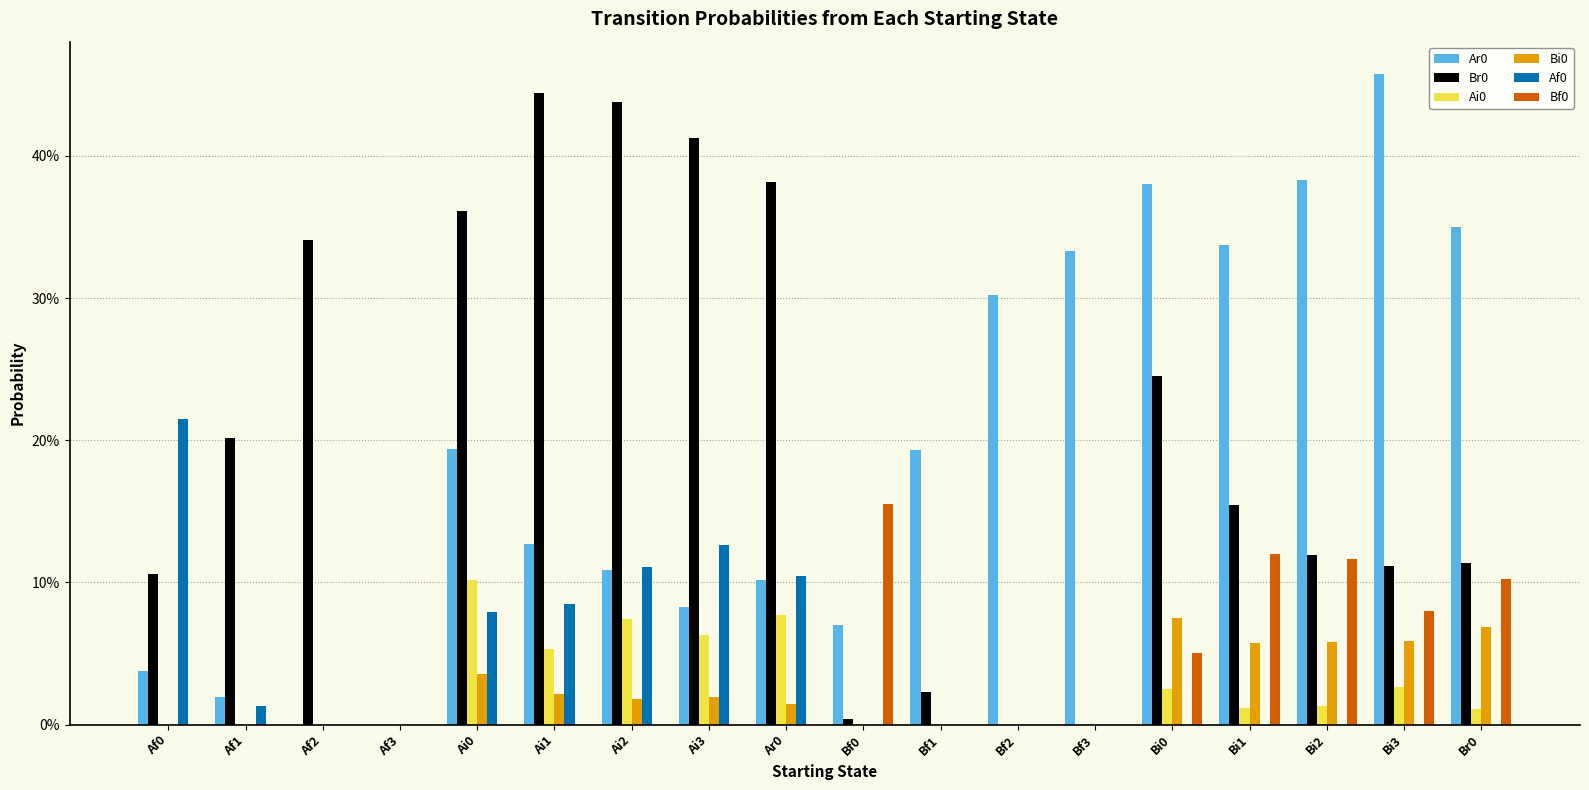

What is the highest value of the Ai0 series?

0.1